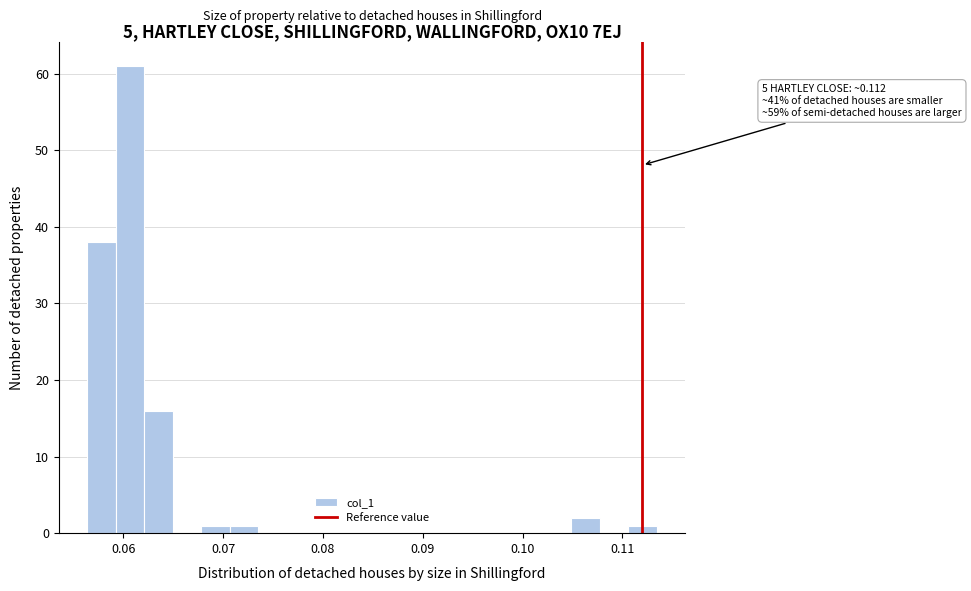

Around what value on the x-axis is the tallest bar? Give the approximate position of its centre, as read against the axis.

0.061